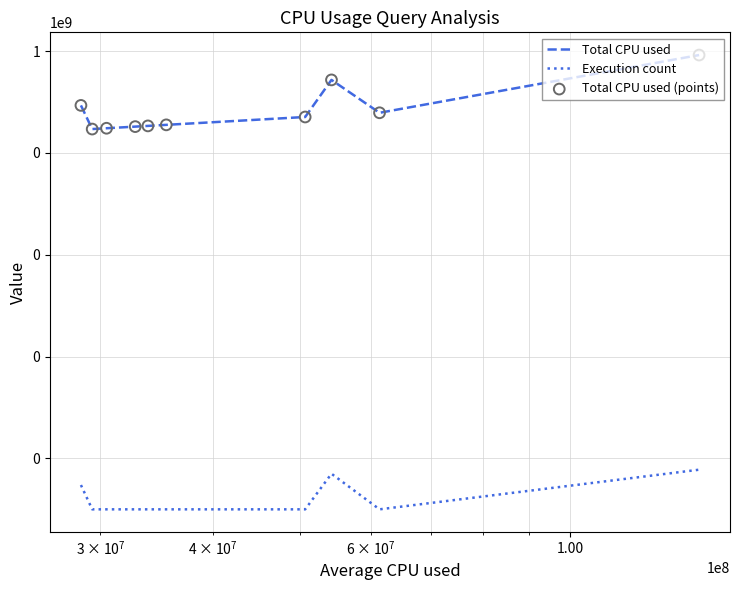

Which series reaches the minimum Y coordinate?

Execution count